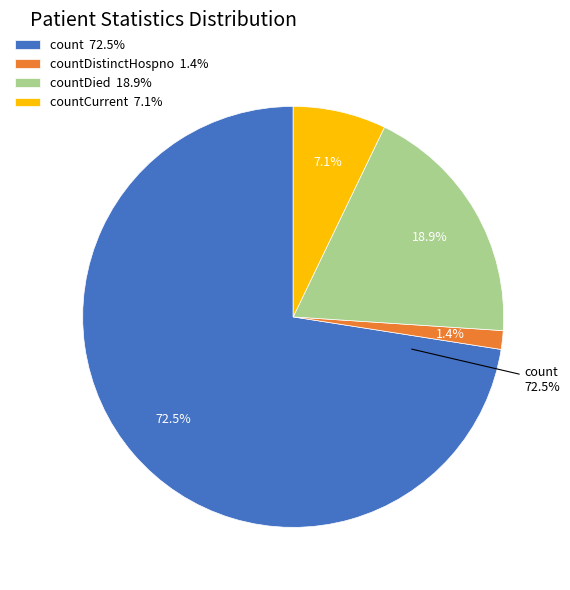

What is the change in value from count to countDistinctHospno?

-3724